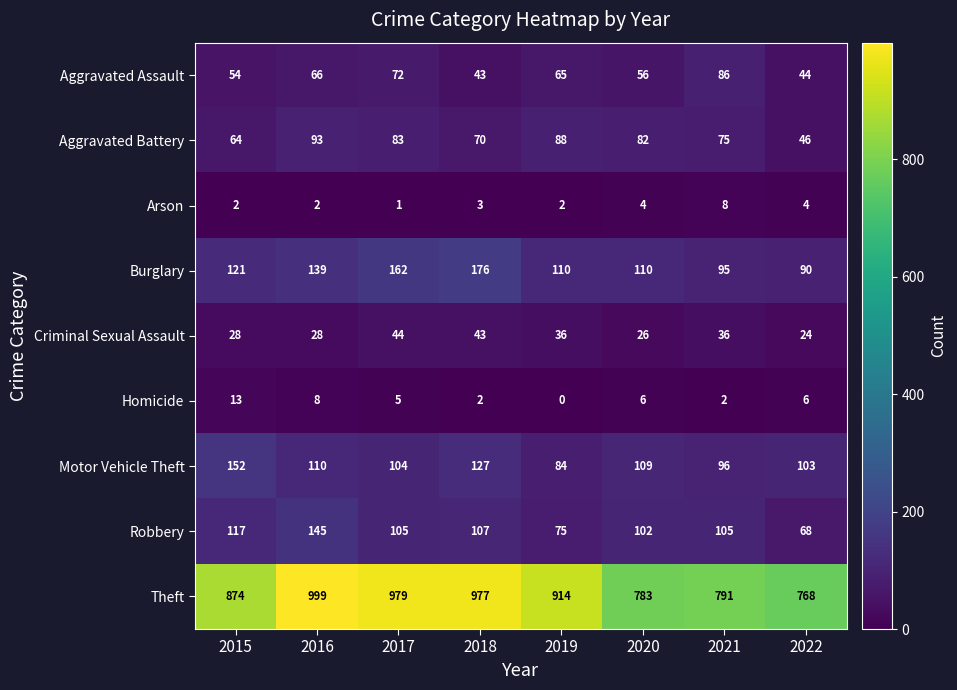

What is the sum of all Burglary values?

1003